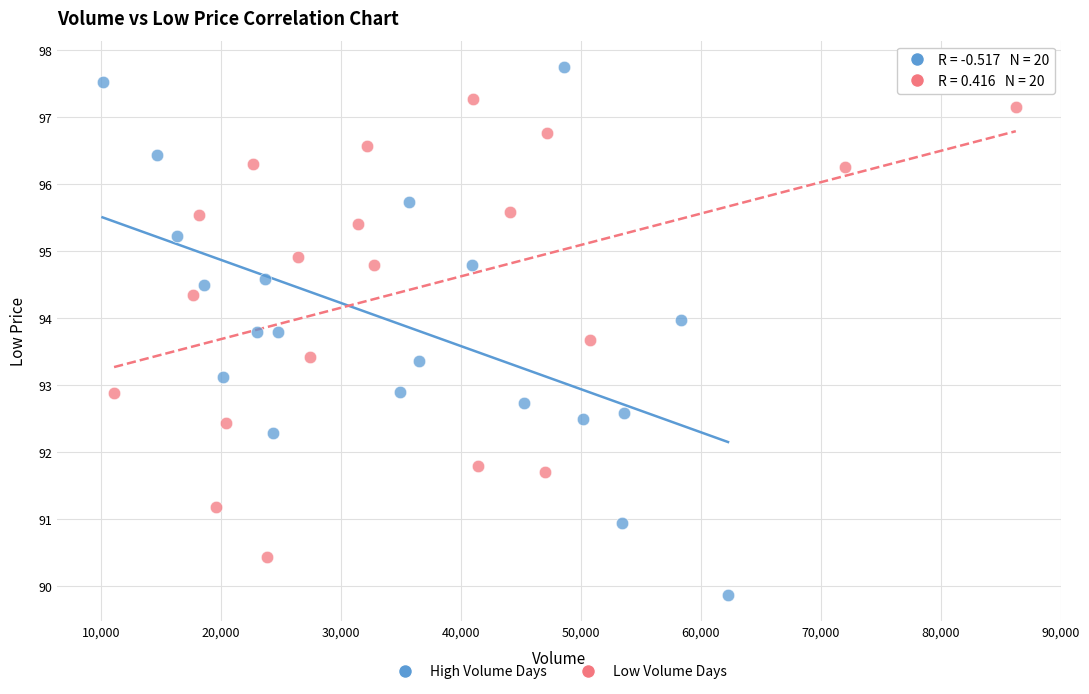

Which series reaches the minimum Y coordinate?

High Volume Days